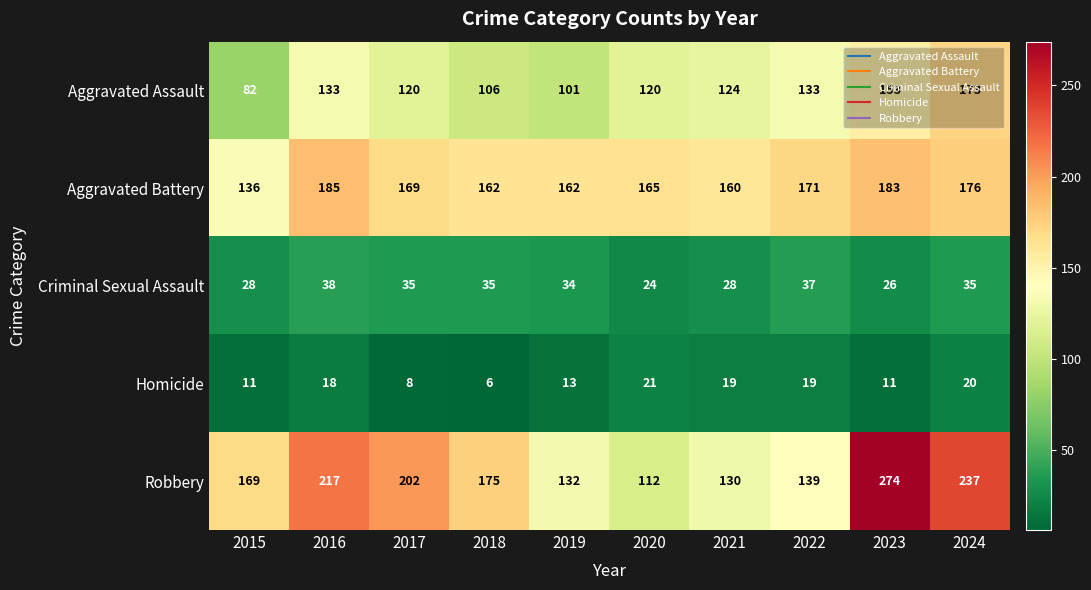

Where does the Robbery series first go above 175?

2016